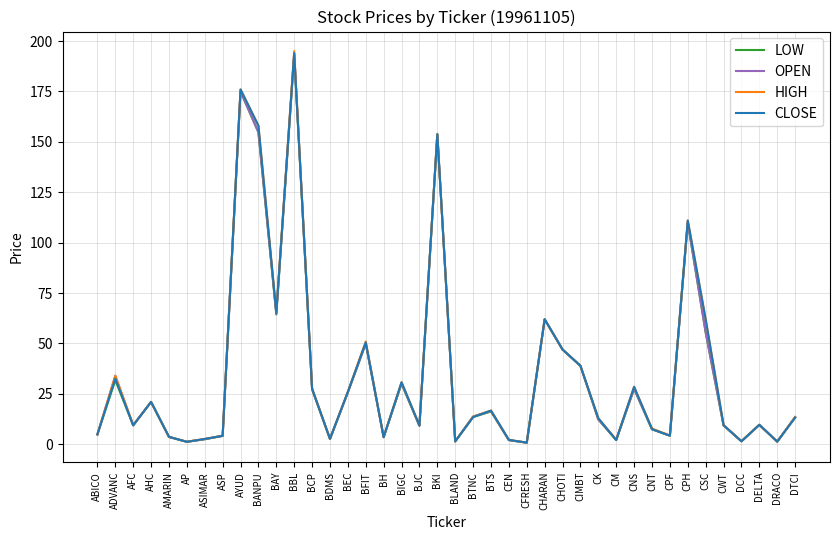

At which category does the chart reach its peak across all series?

BBL